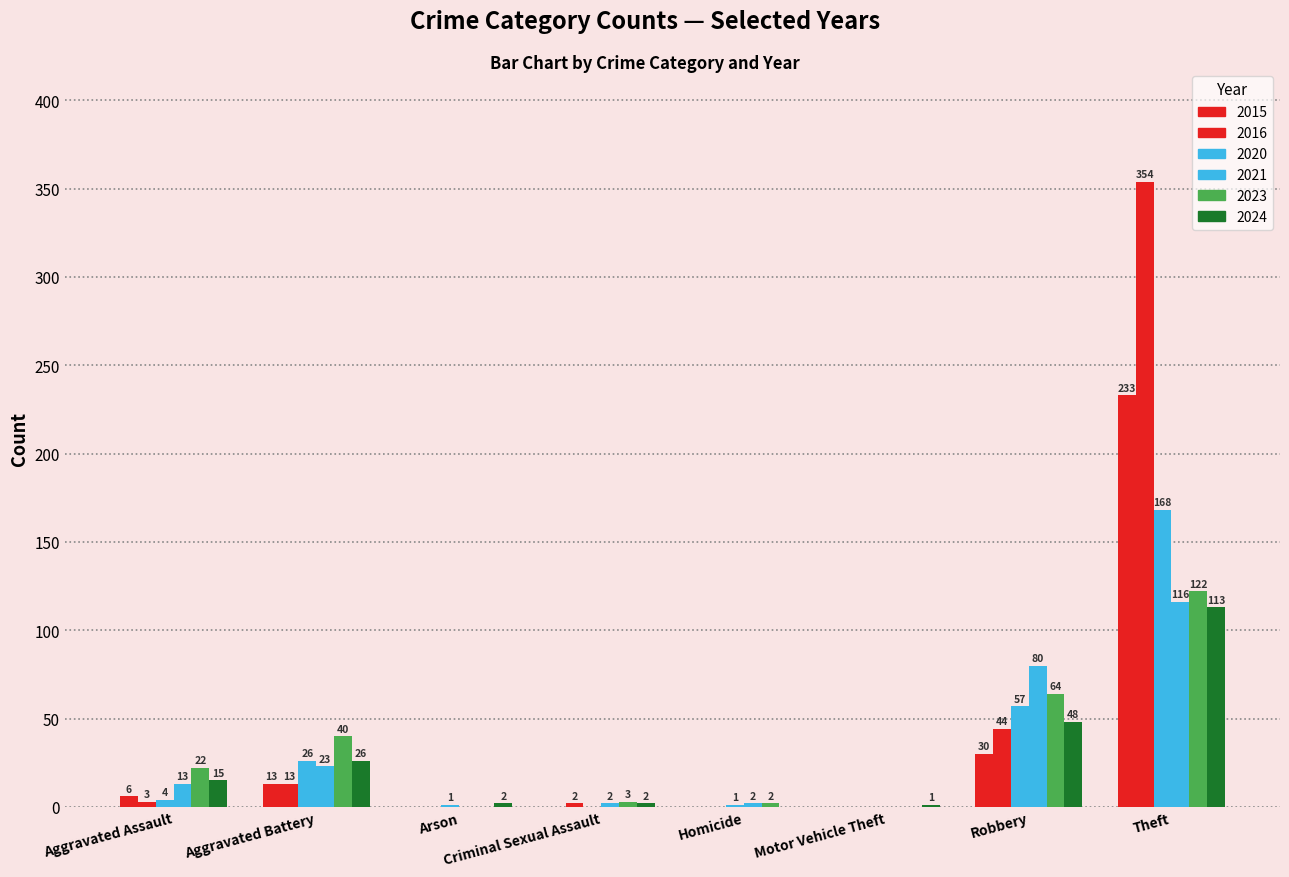

Are the bars grouped side by side (vs. stacked)?

Yes